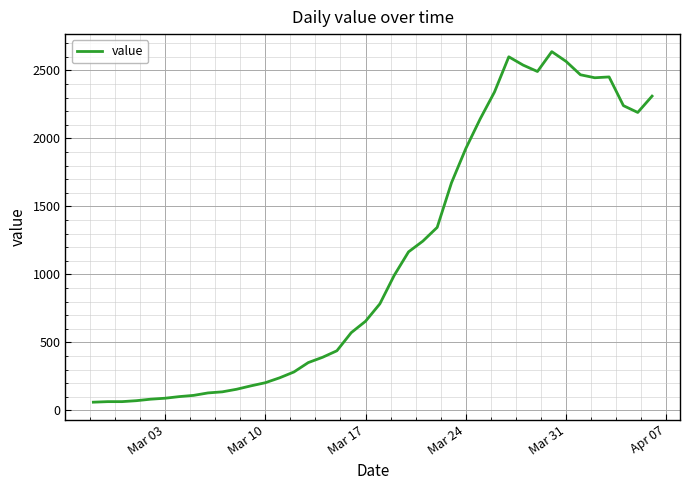

What is the maximum value shown in the chart?

2638